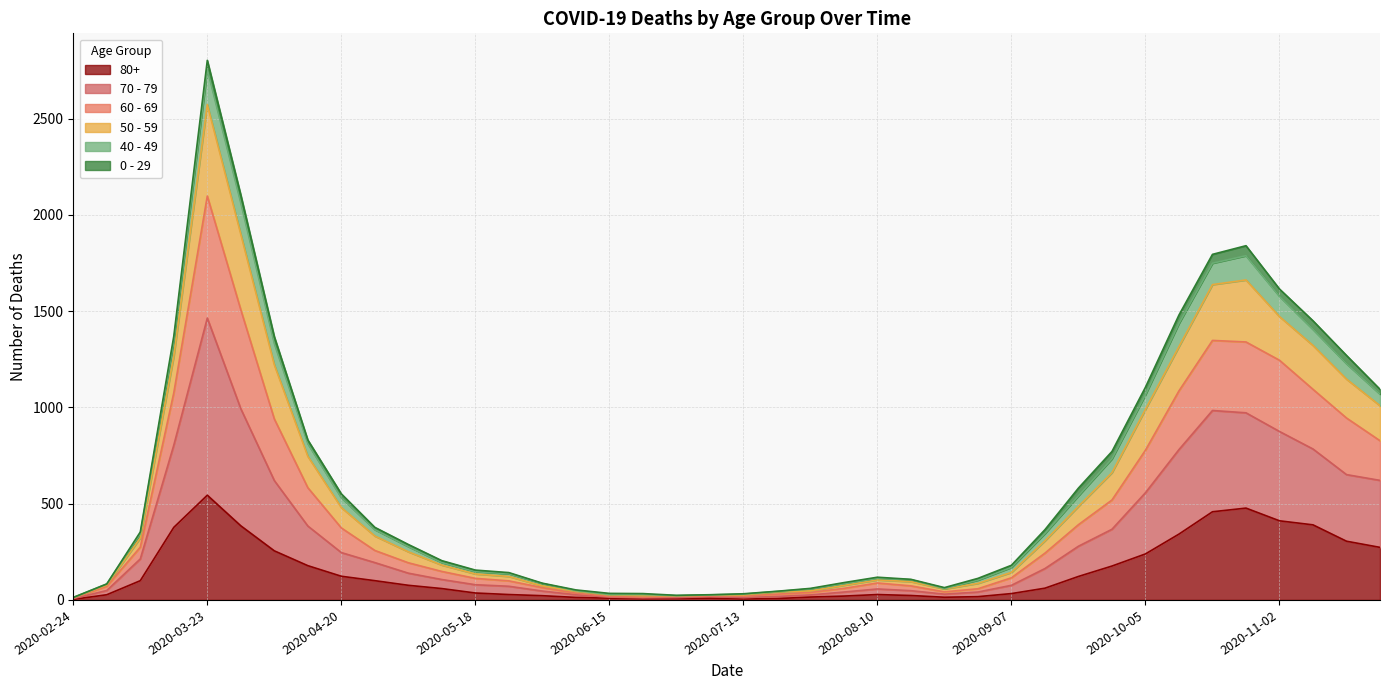

At which category is the sum across all series the highest?

2020-03-23